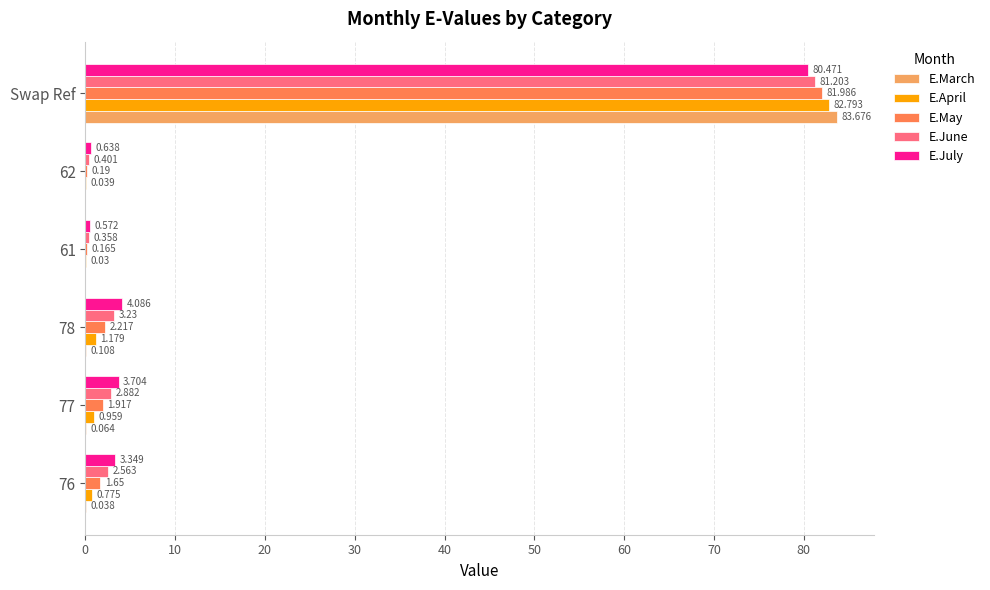

Between 76 and 62, which series saw the biggest shift?

E.July